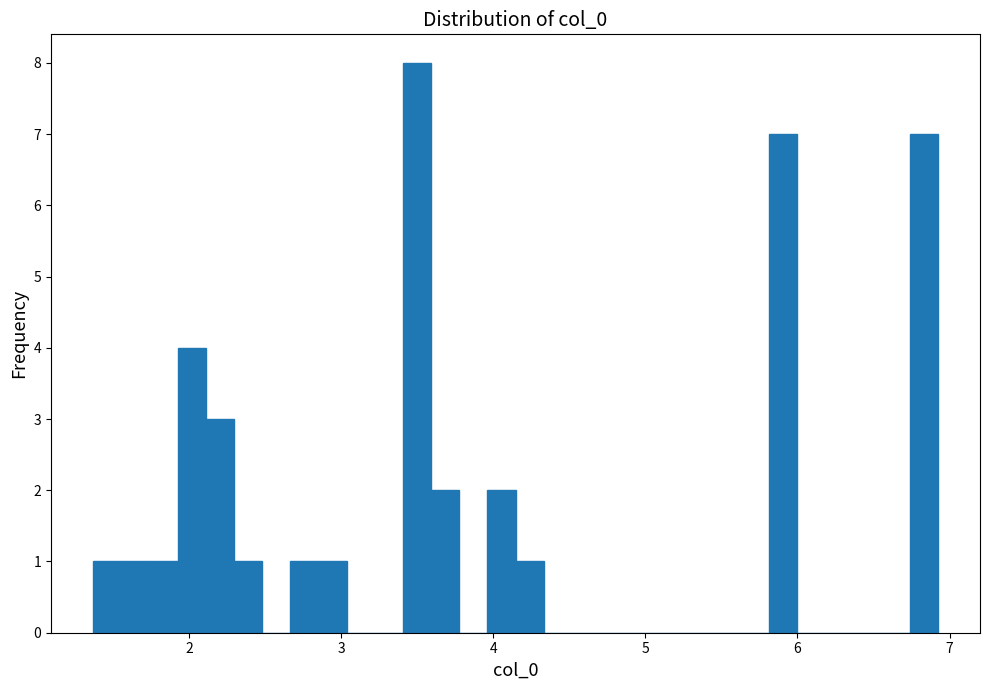

Read against the x-axis, roughly where is the centre of the tallest bar?

3.5